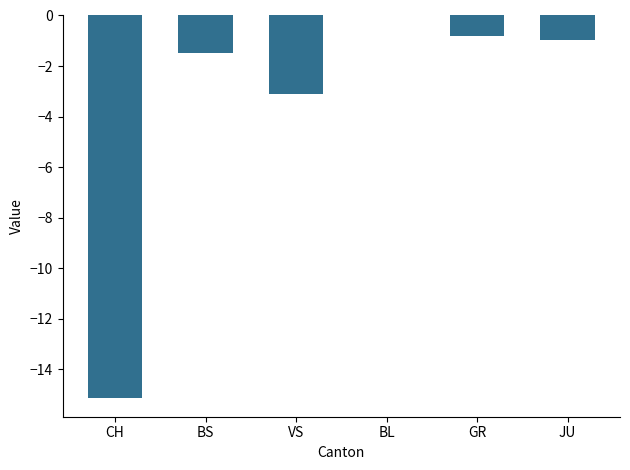

True or false: the data shows -0.2 at GR.

False